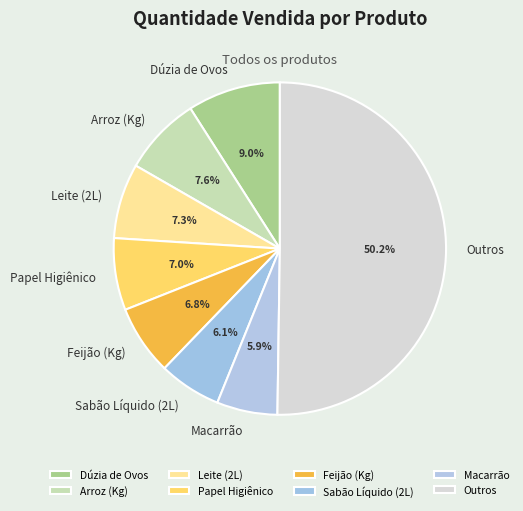

Which slice represents more than half of the pie?

Outros